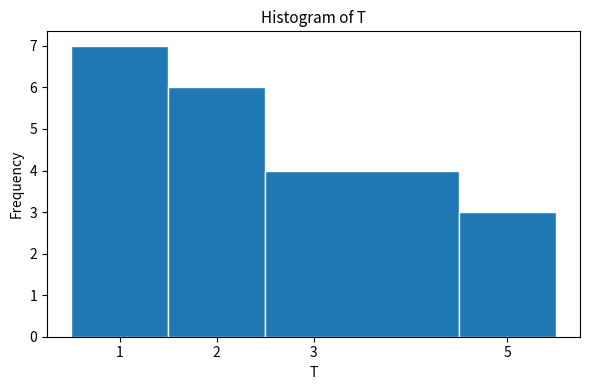

Over which range of the x-axis is the bar tallest?

0.5 to 1.5